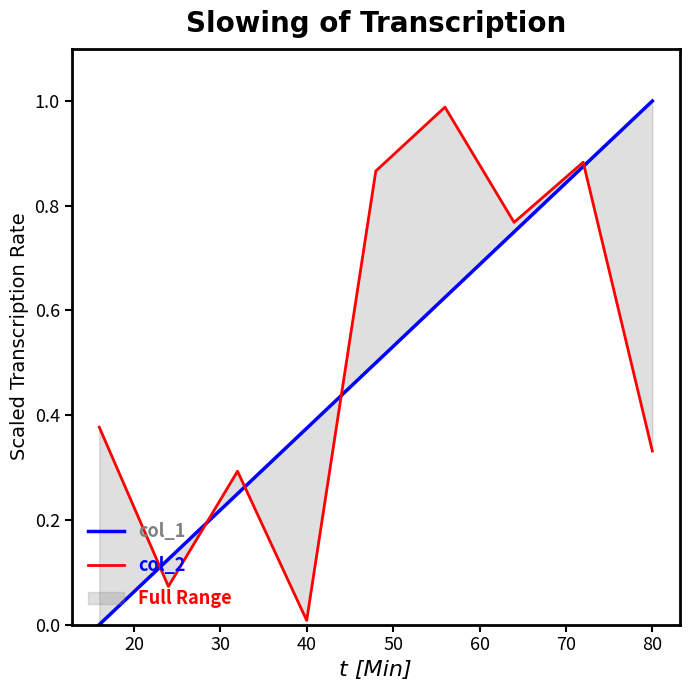

At how many categories does at least one series exceed 0?

9